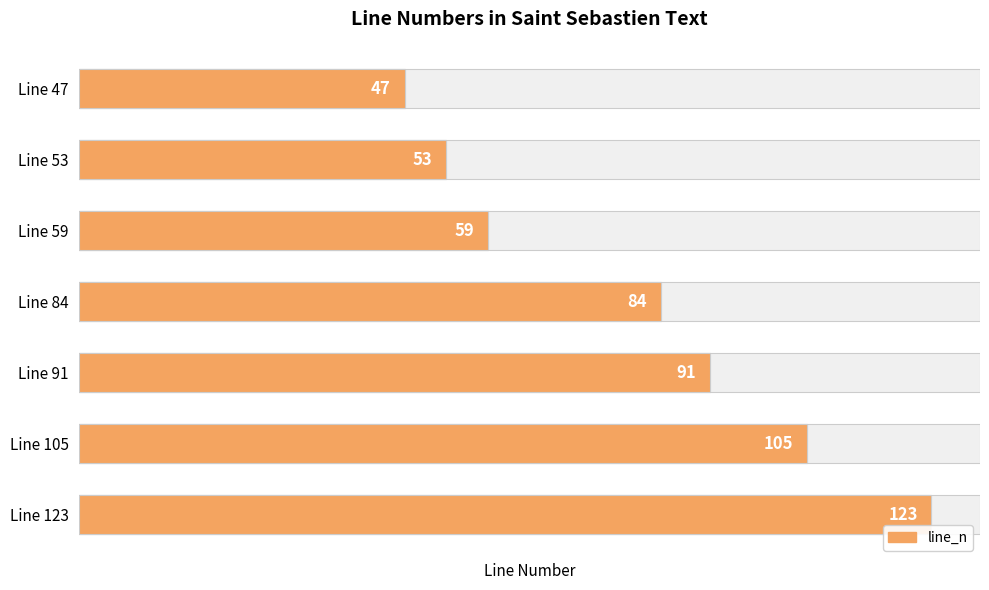

What value does the data have at Line 53?

53